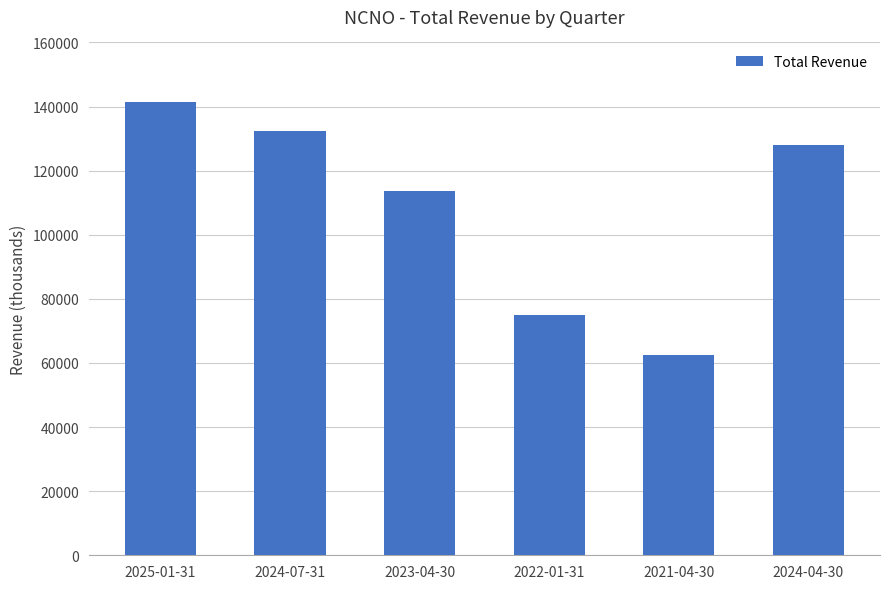

What position from the left is 2025-01-31?

1